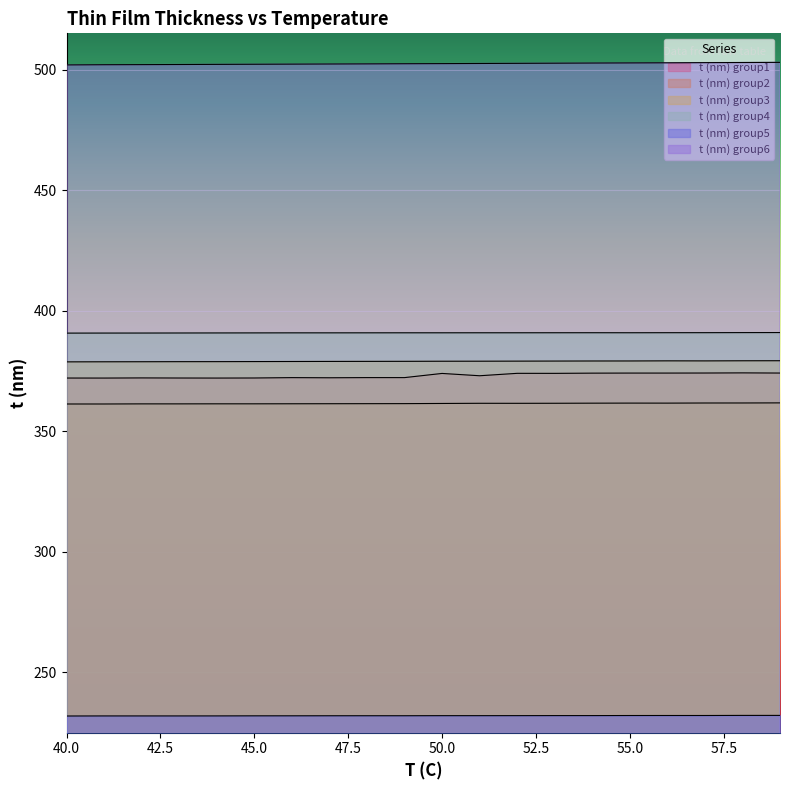

What is the sum of the t (nm) group2 values at 52 and 55?

723.2